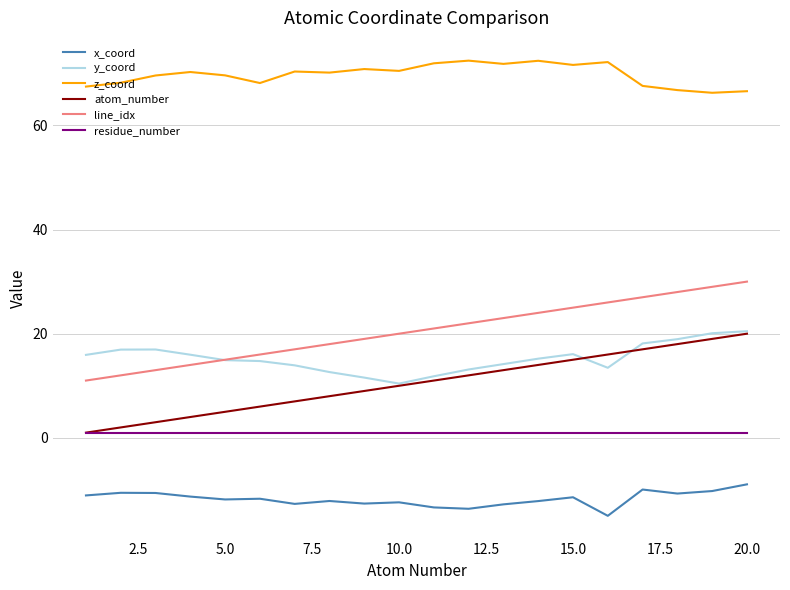

True or false: y_coord and x_coord cross at least once.

False